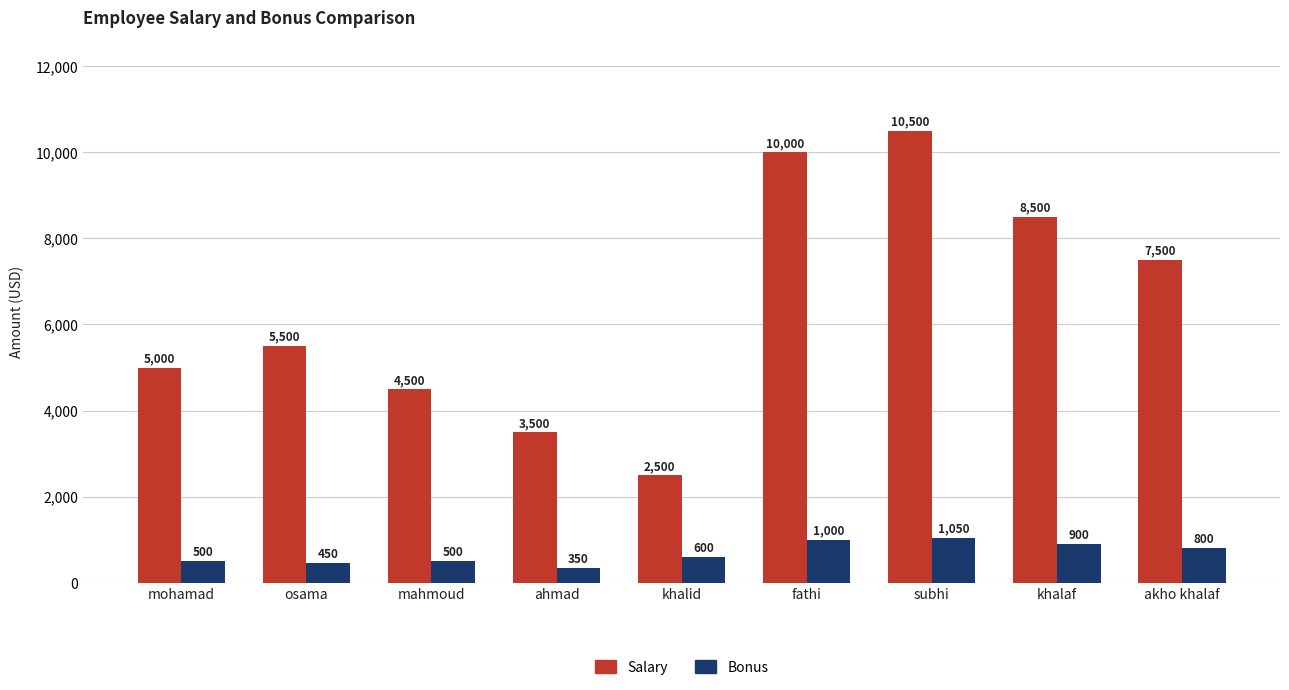

Does the chart contain stacked bars?

No